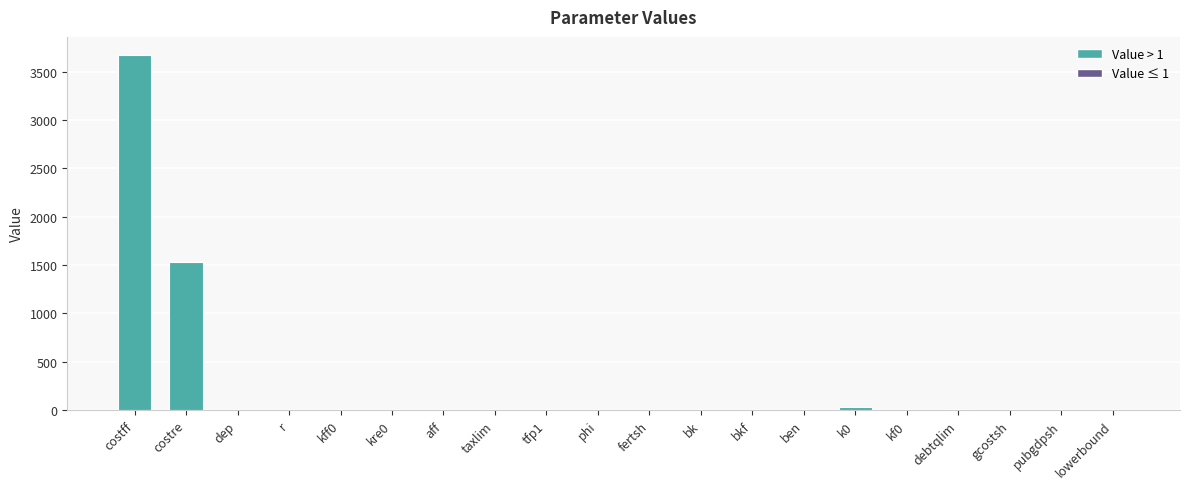

What is the sum of all values?

5258.0